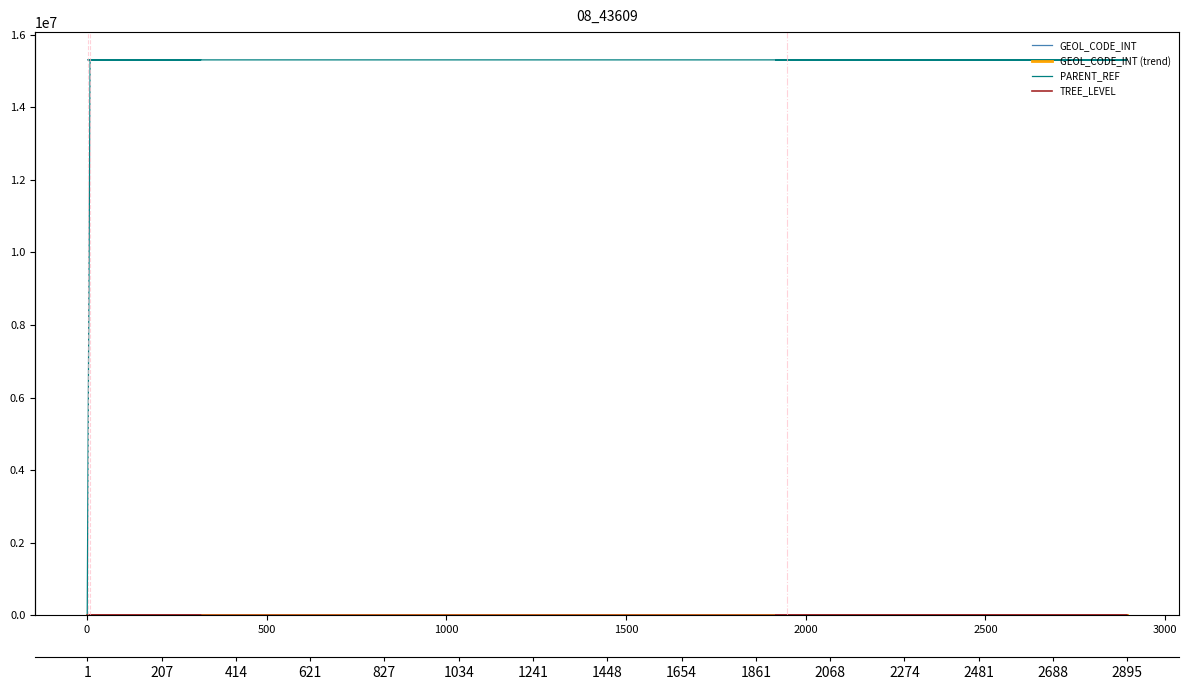

At which label does TREE_LEVEL reach its peak?

6